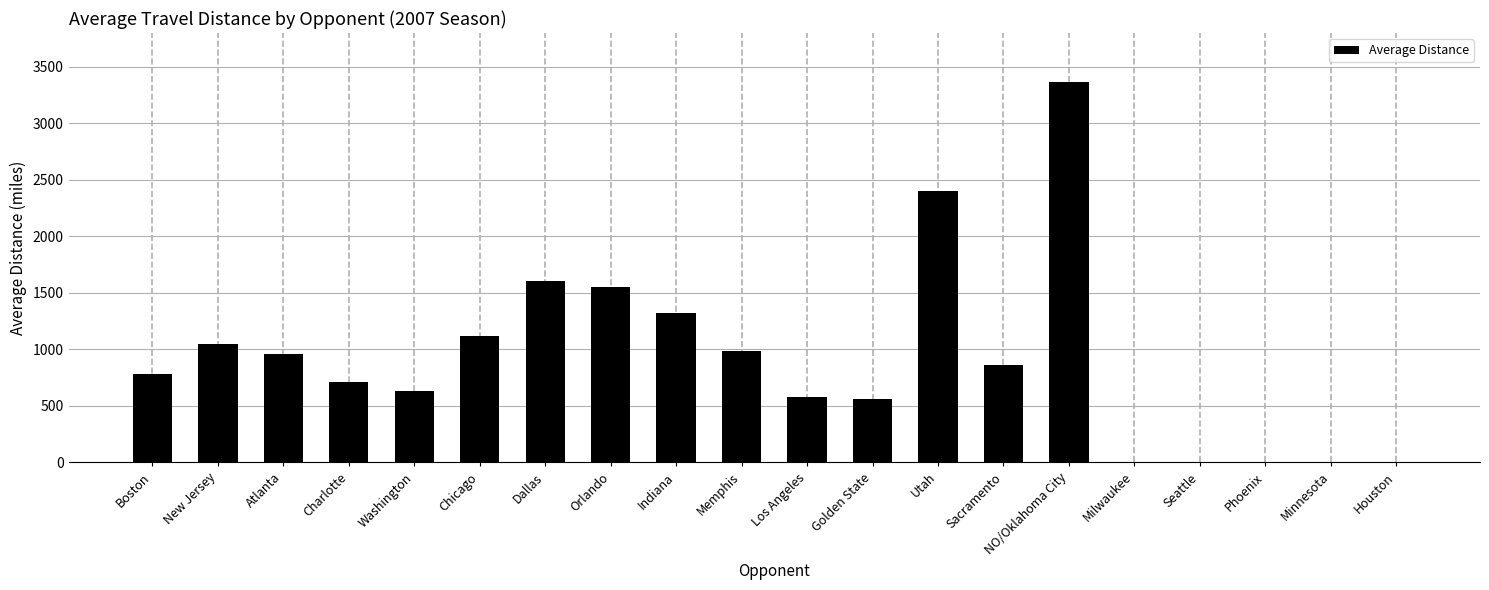

What is the average value?

924